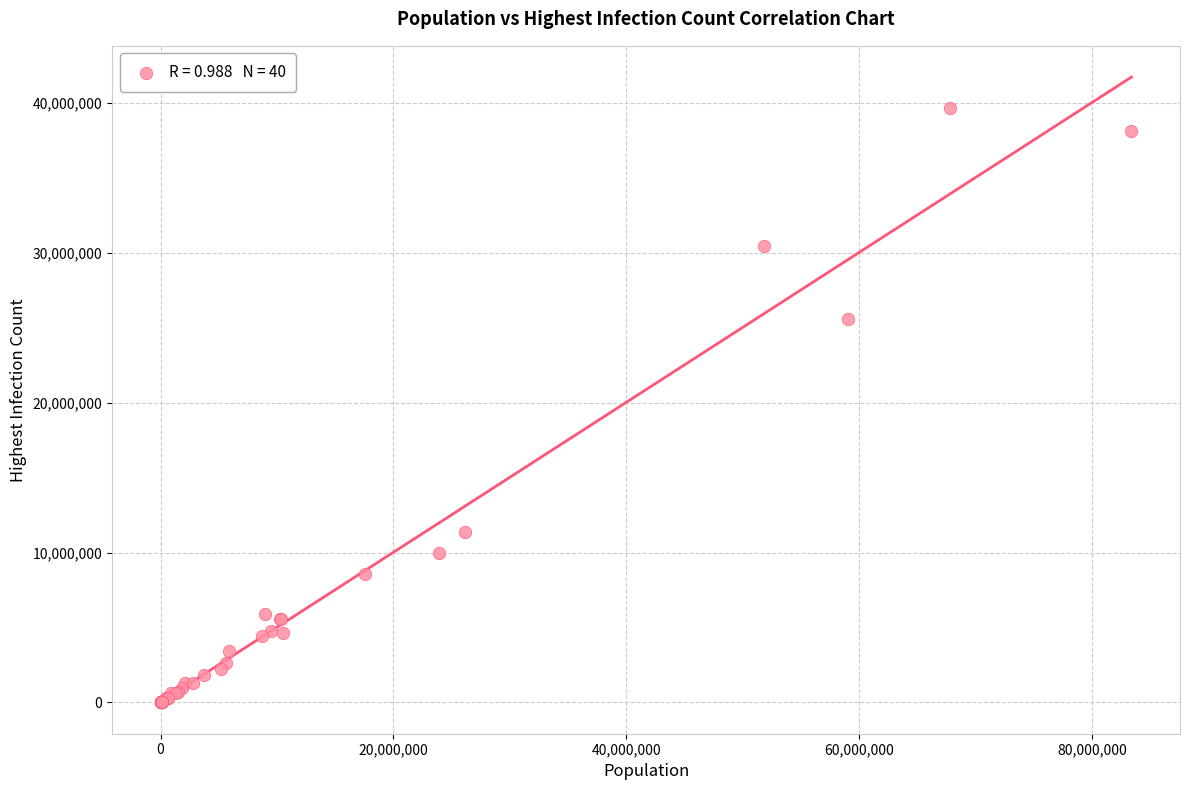

What Y value in the scatter plot is closest to 19825492?

25576852